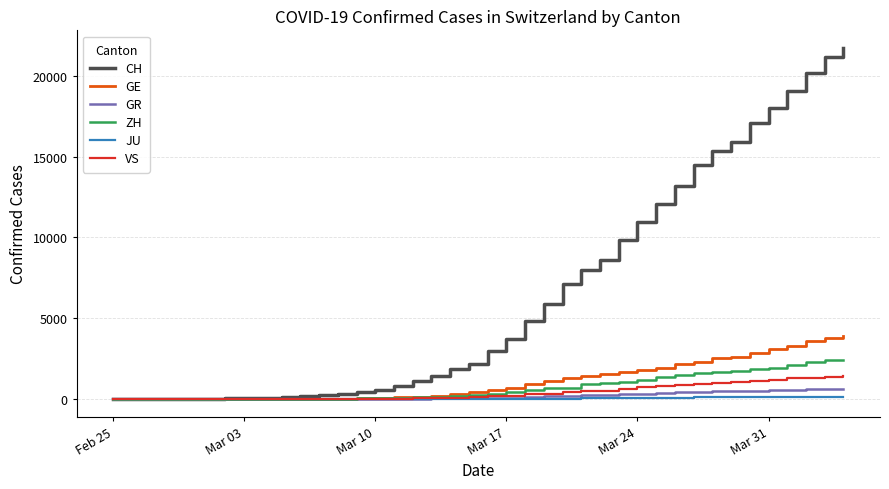

What is the maximum value shown in the chart?

21722